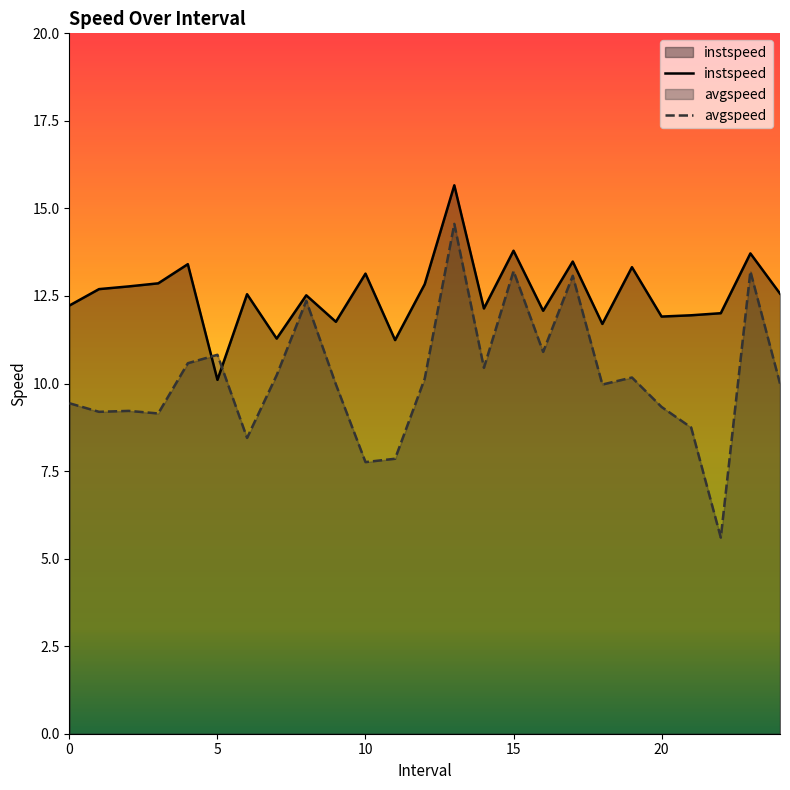

At which label does instspeed reach its minimum?

5